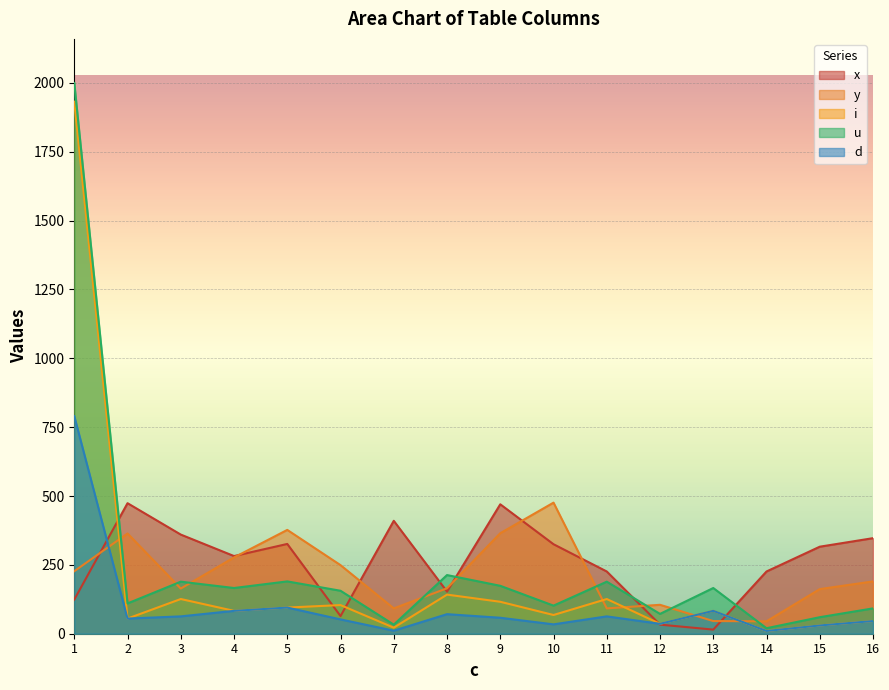

Where is the first local maximum for u?

3